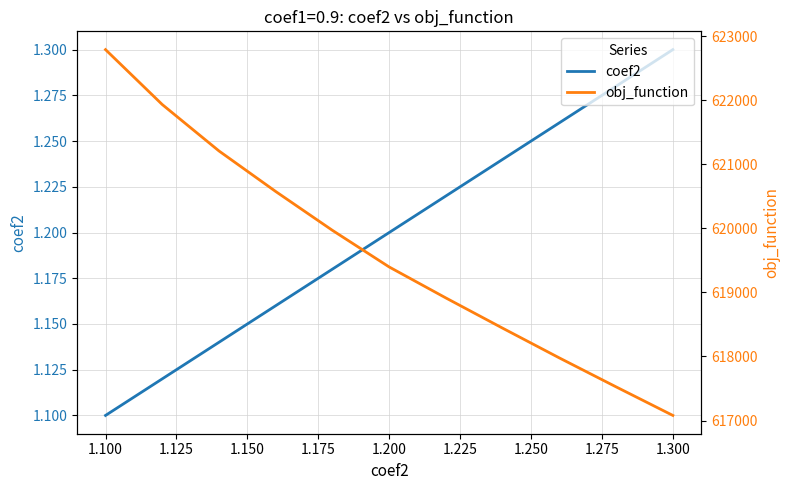

Where is coef2 nearest to the value 1?

1.100